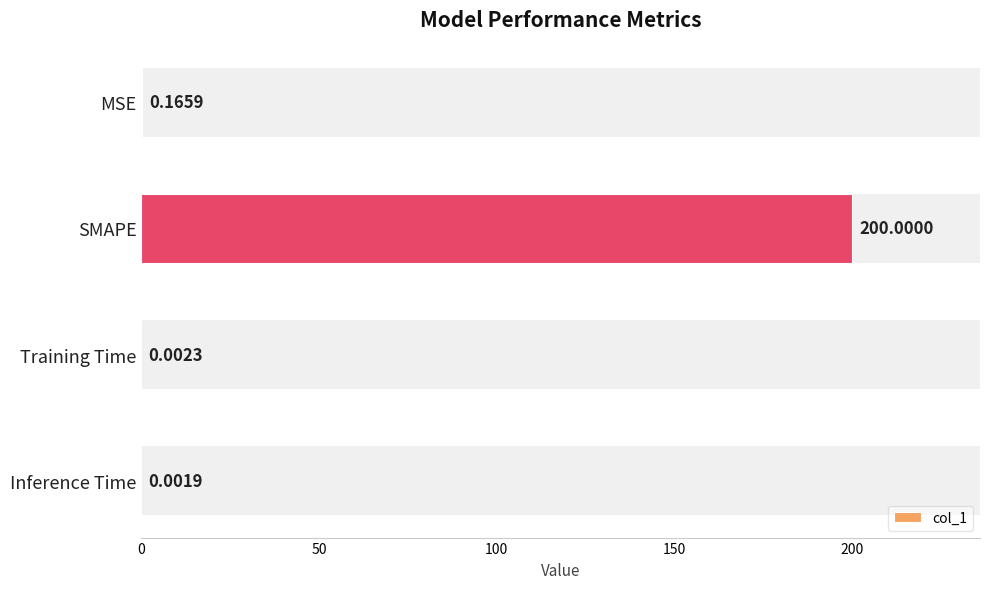

What is the sum of all values?

200.2